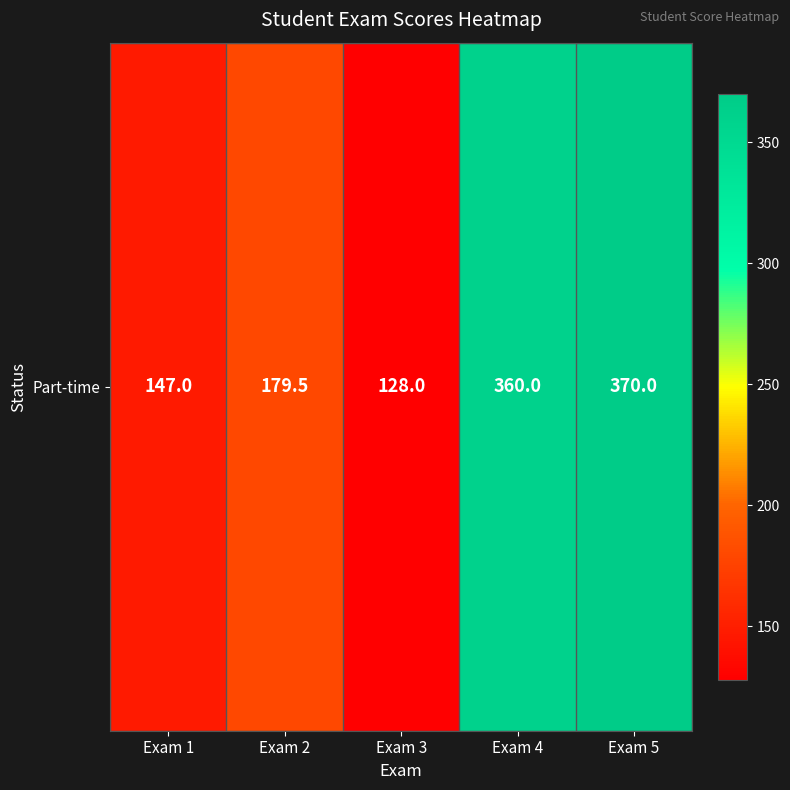

Reading left to right, list all the values displayed in this chart.

147.0	179.5	128.0	360.0	370.0